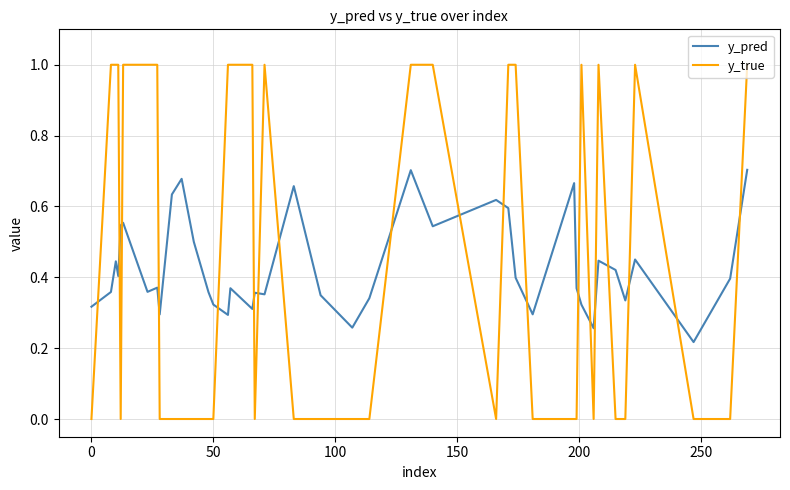

What is the maximum value shown in the chart?

1.0